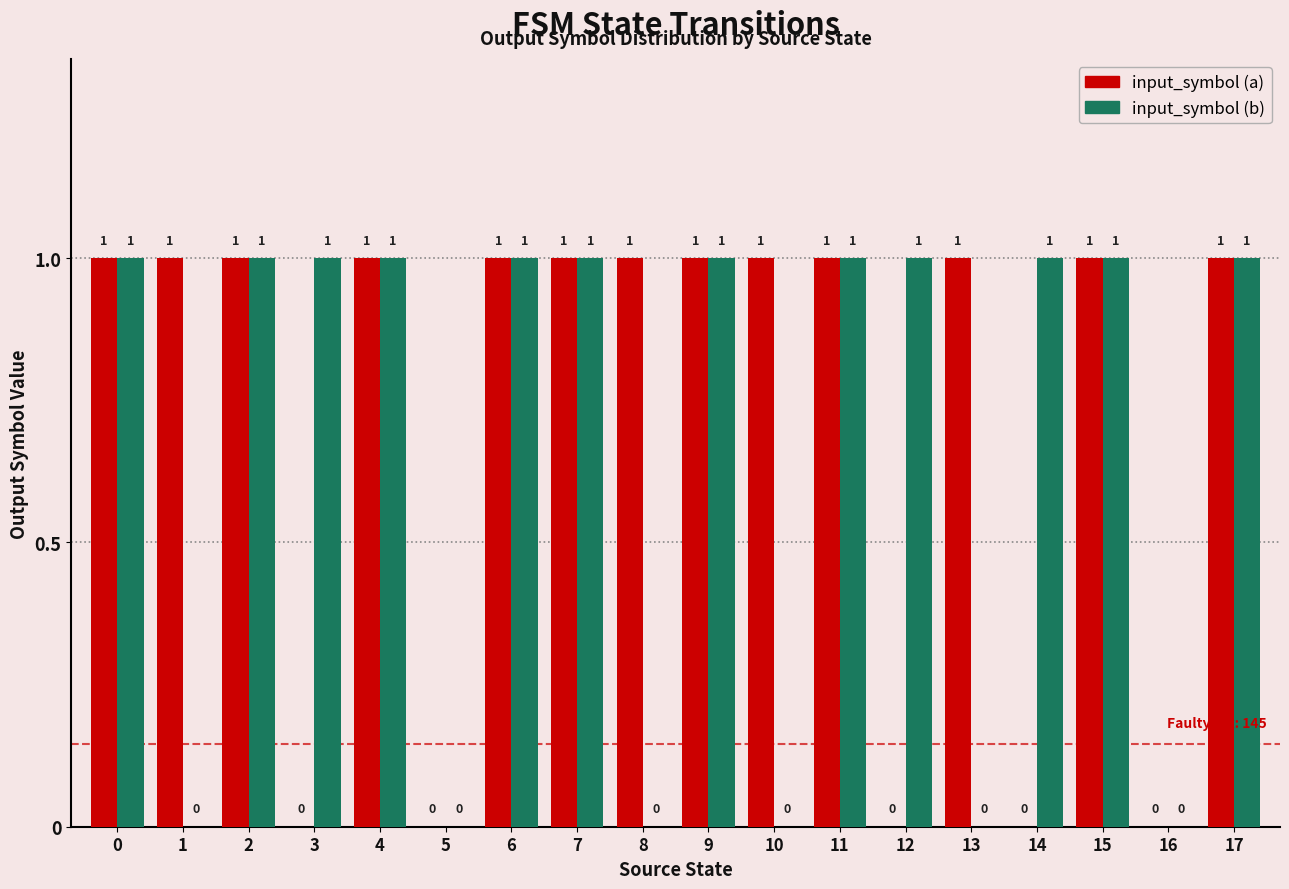

Between 14 and 15, which series saw the biggest shift?

input_symbol (a)